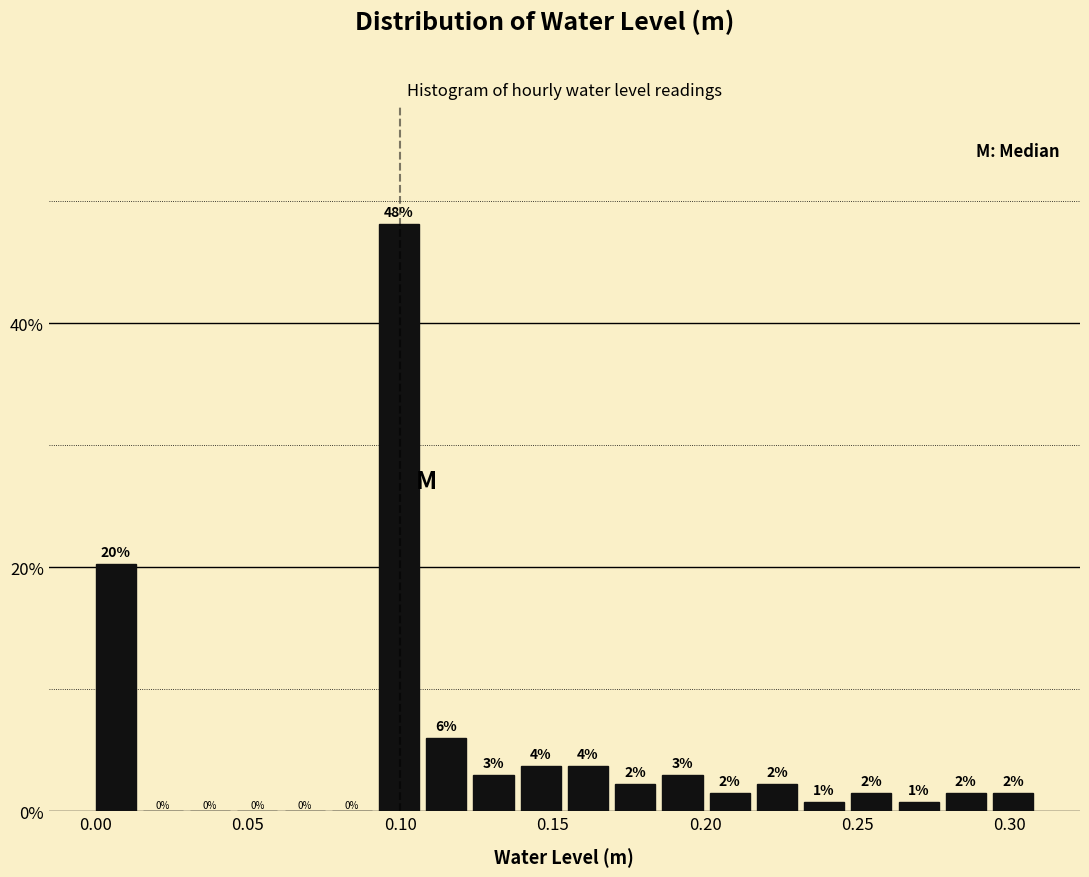

Around what value on the x-axis is the tallest bar? Give the approximate position of its centre, as read against the axis.

0.100